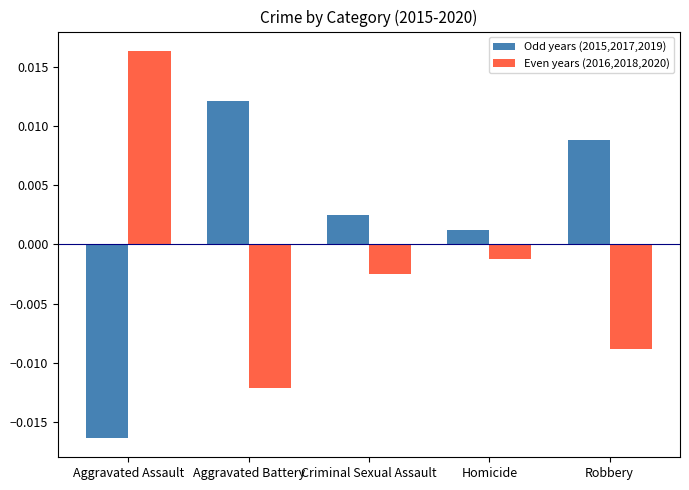

Which series has the largest total across all categories?

Odd years (2015,2017,2019)